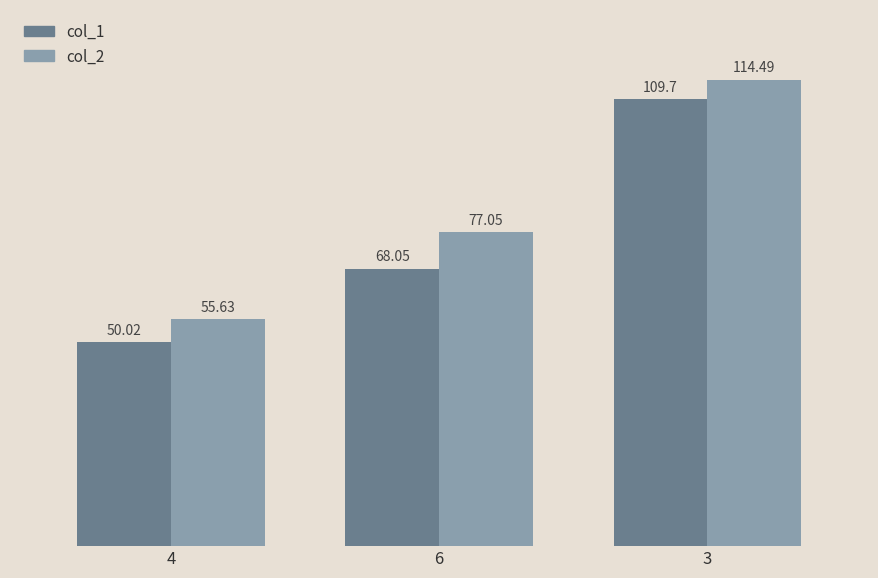

What is the value of the col_2 bar at the 1st from the left?

55.6